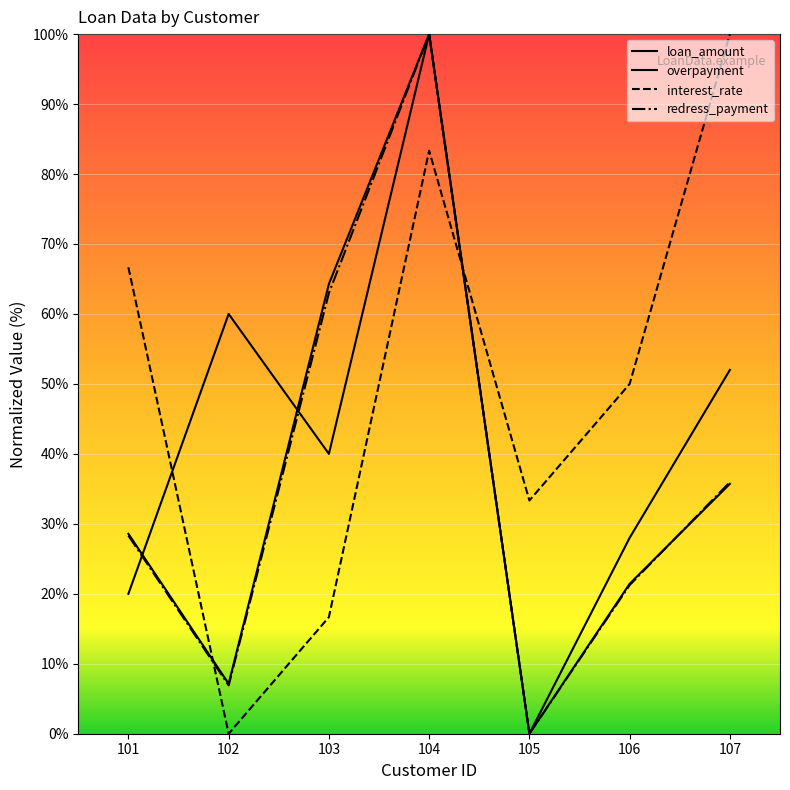

True or false: redress_payment has a value of 63.0 at 103.

True